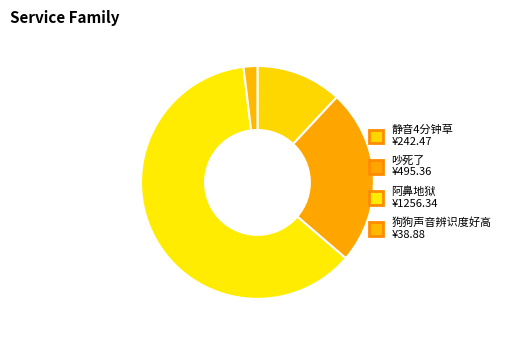

How many slices are in this pie chart?

4